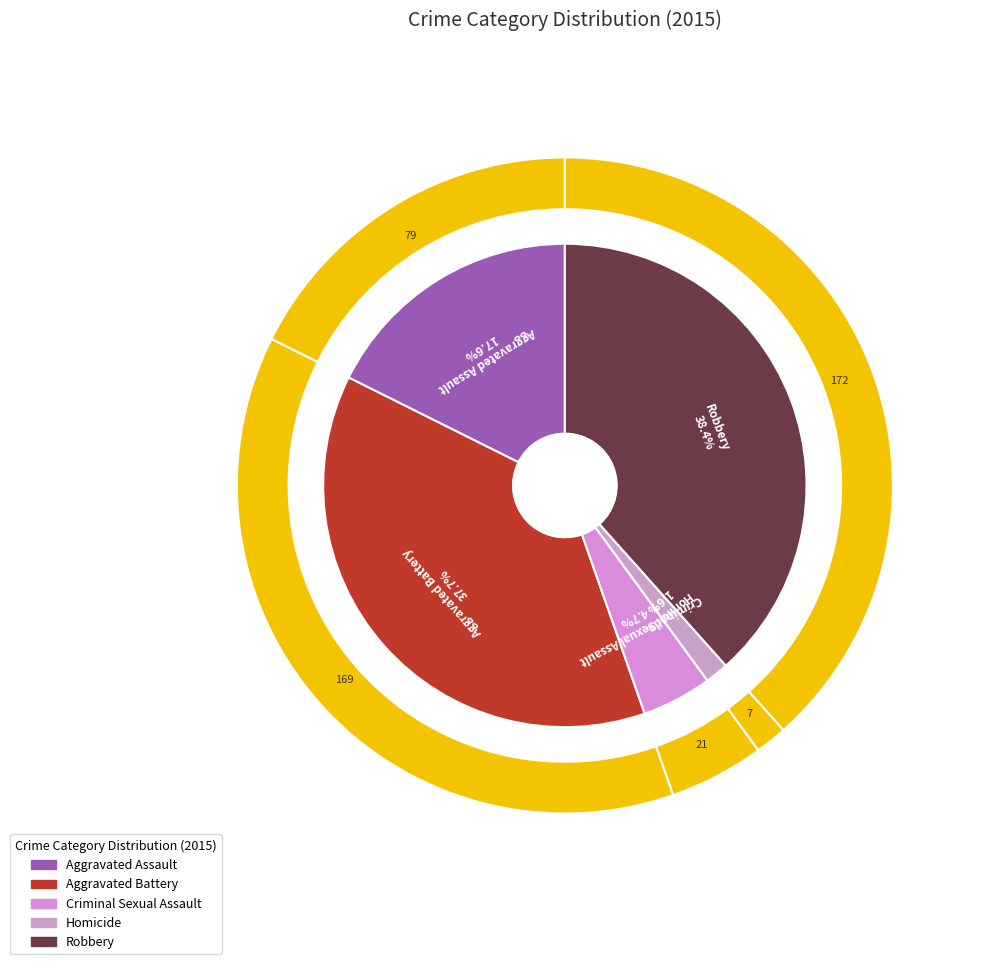

How much of the chart is everything except Homicide?

98.4%